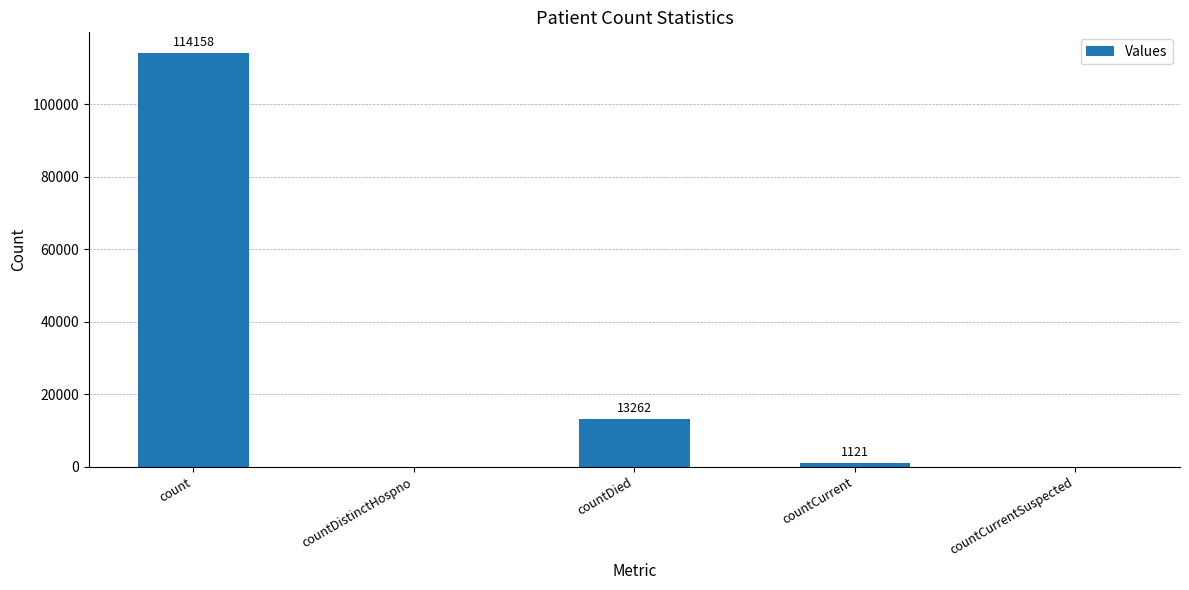

Which has a higher value, countCurrentSuspected or count?

count